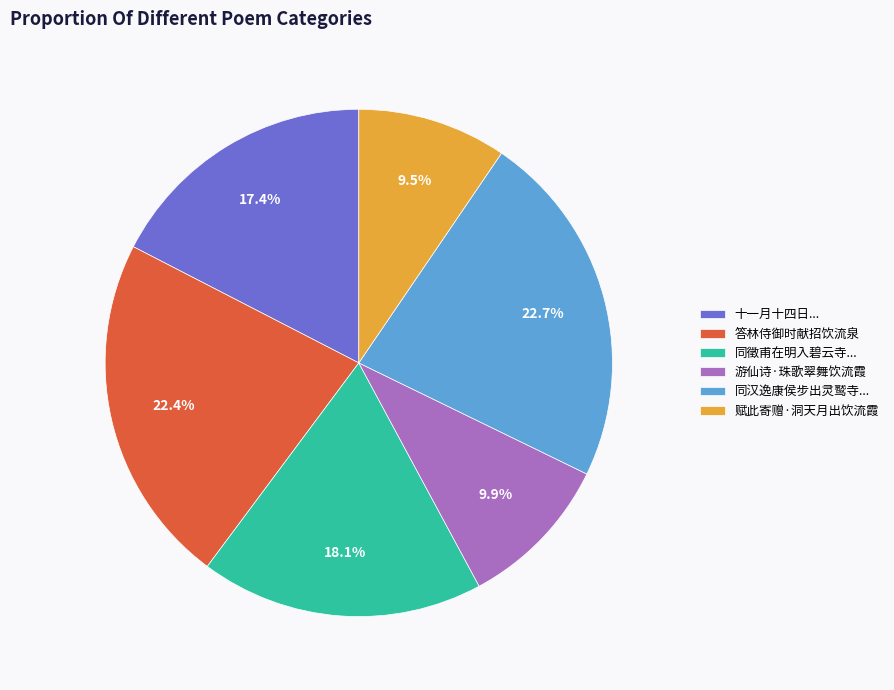

Combined, what portion of the pie is 游仙诗·珠歌翠舞饮流霞 and 同徵甫在明入碧云寺...?

28.0%